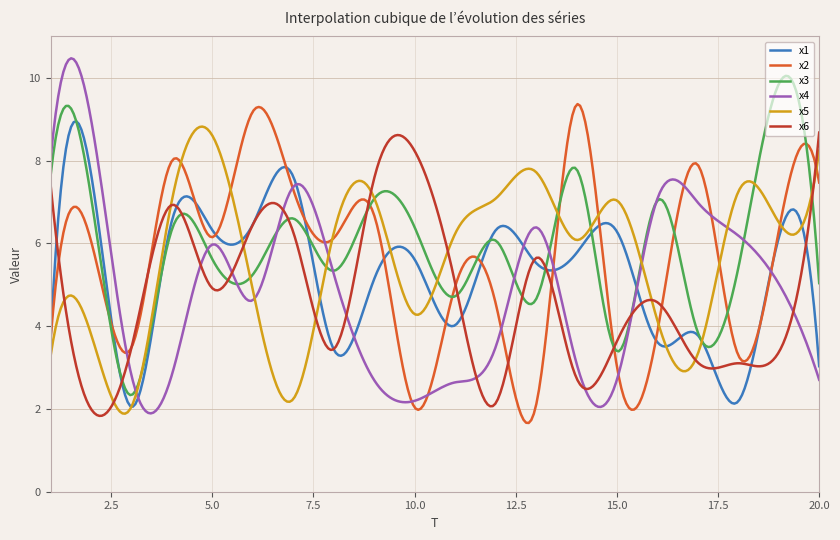

Which series has the largest range (max minus min)?

x4